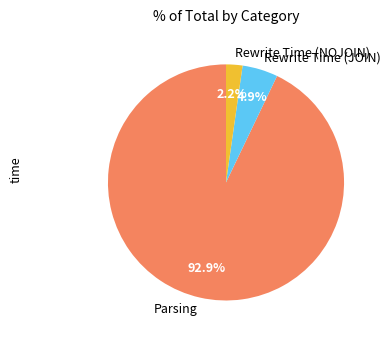

What is the smallest slice in the pie chart?

Rewrite Time (NOJOIN)